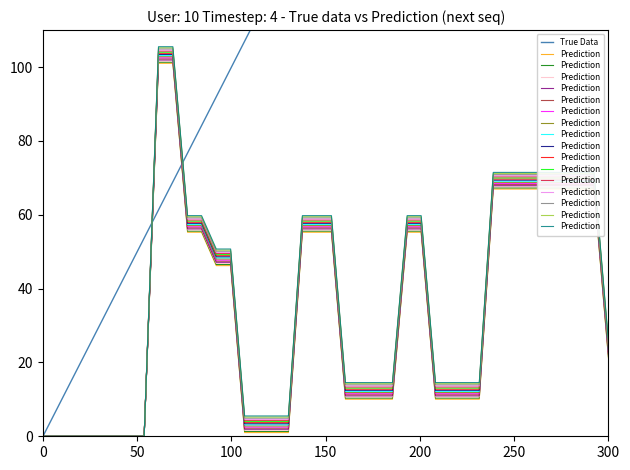

Does the chart display data point markers on the line(s)?

No